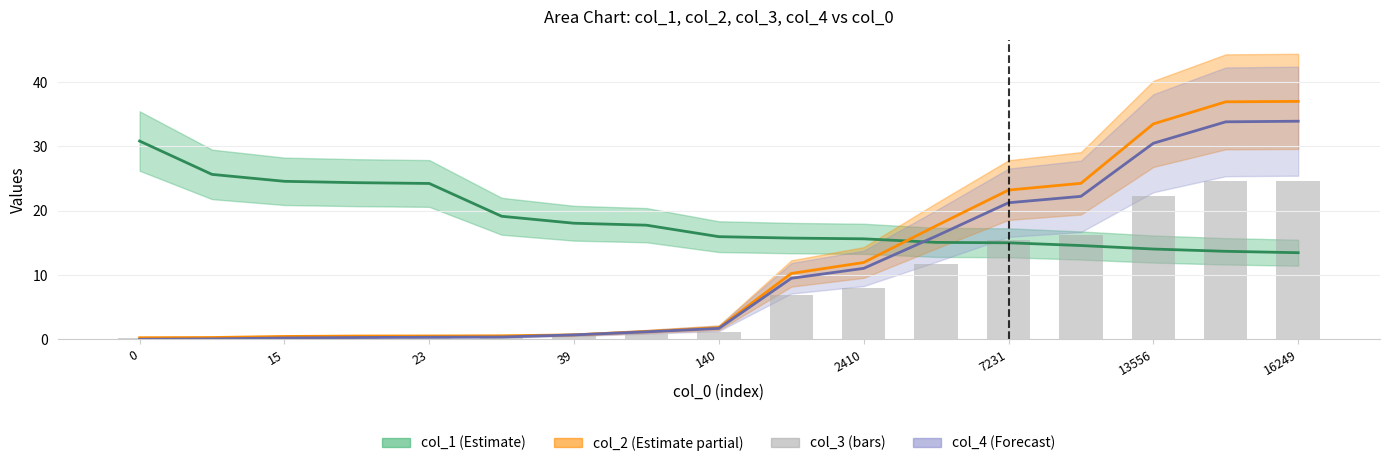

Are the bars horizontal?

No